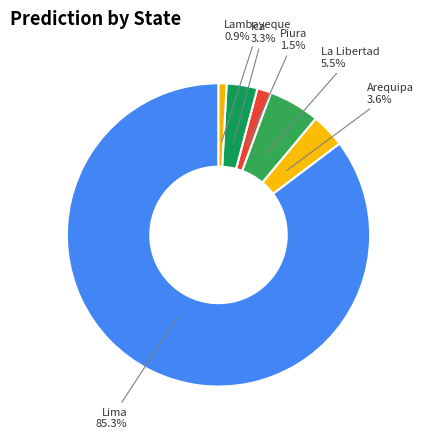

What is the smallest slice in the pie chart?

Lambayeque